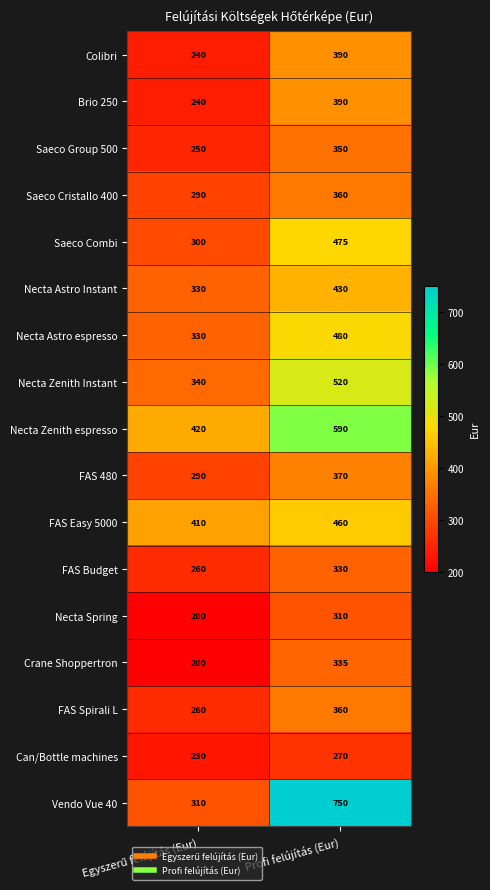

What is the sum of all Necta Astro espresso values?

810